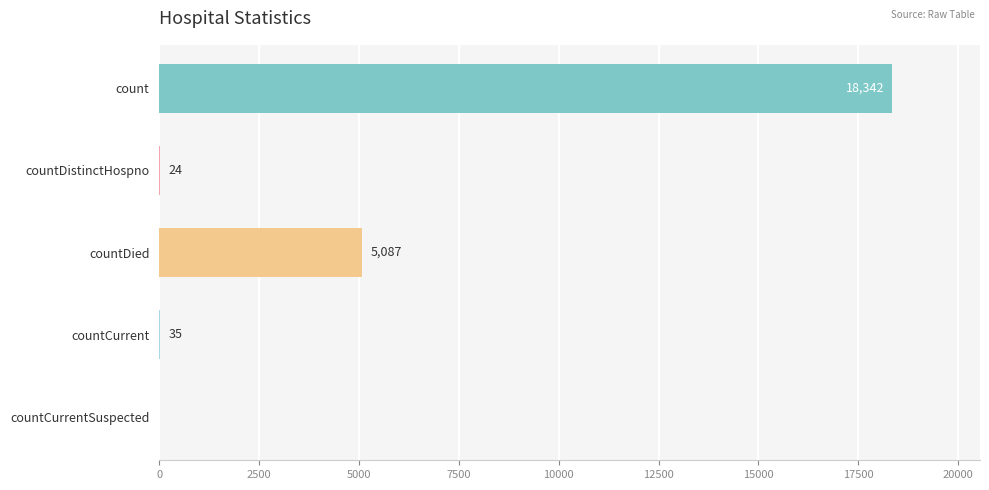

True or false: the data shows 18342 at count.

True